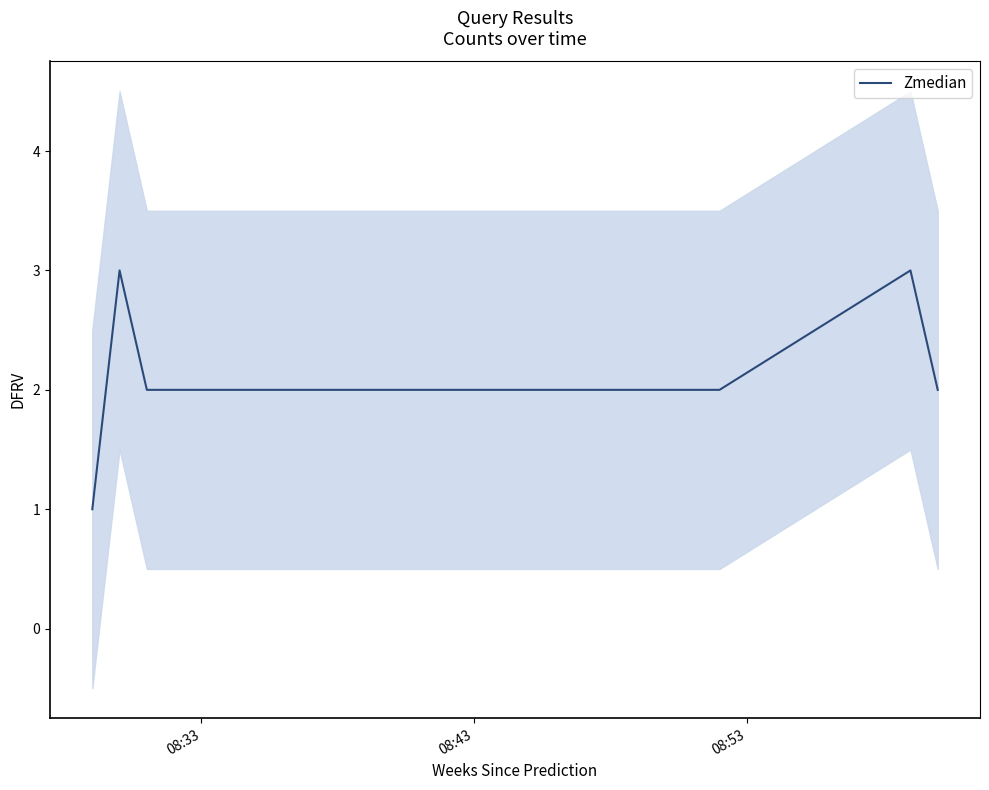

What is the average value?

2